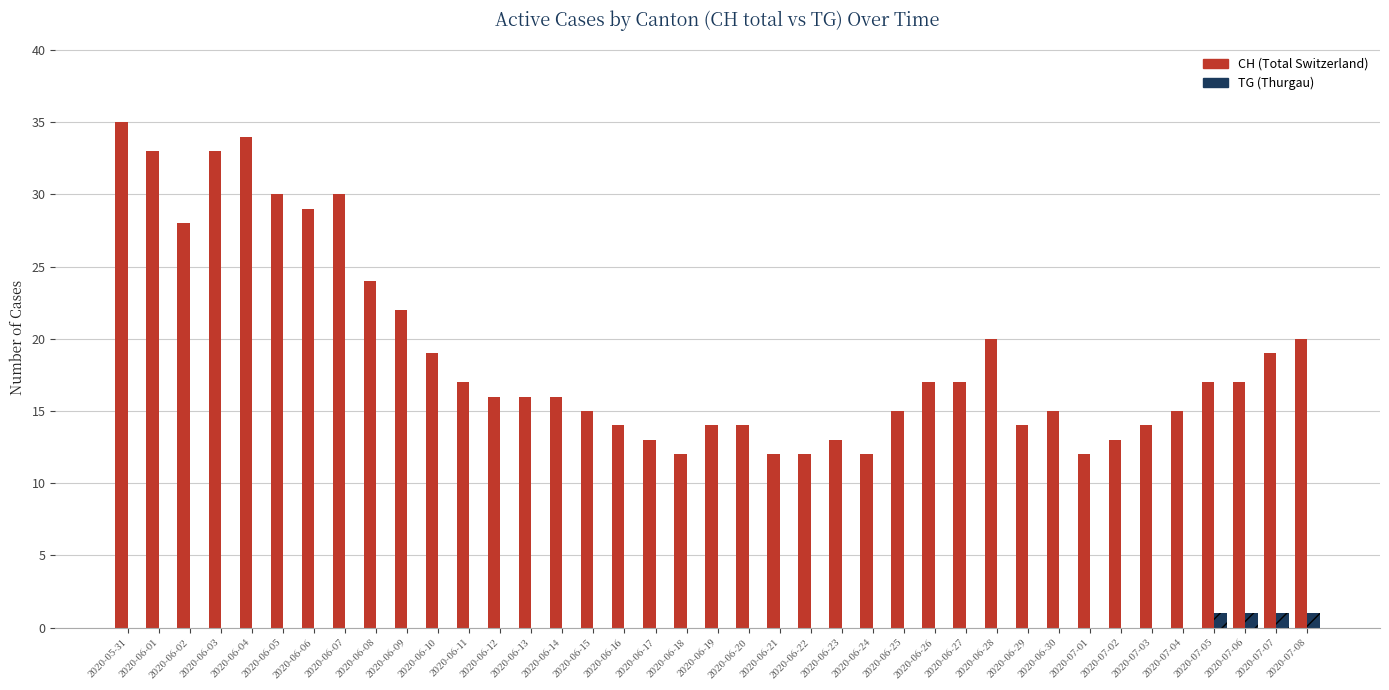

What is the maximum value shown in the chart?

35